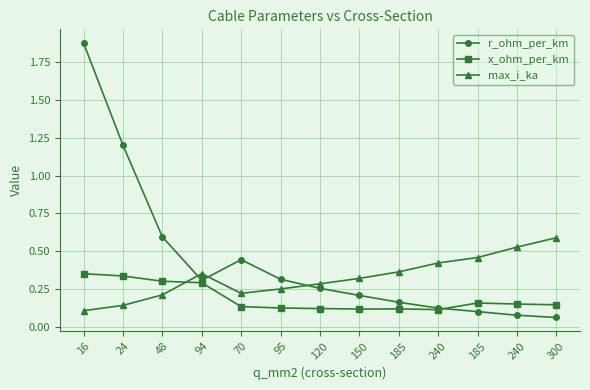

True or false: r_ohm_per_km and x_ohm_per_km cross at least once.

True